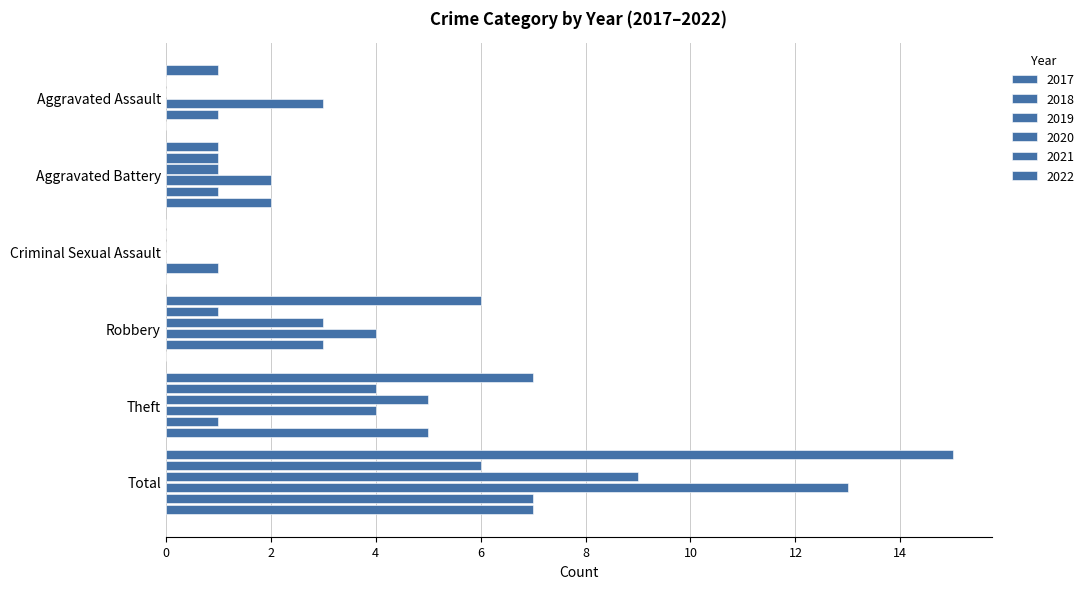

How many series are shown in this chart?

6